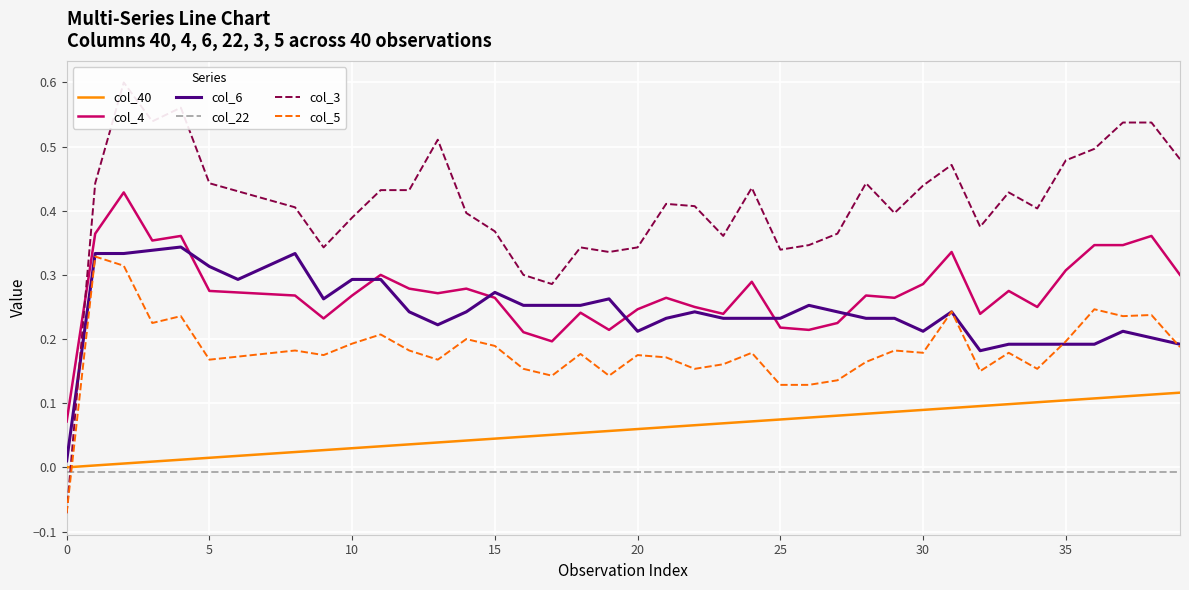

Which series changed the most between 26 and 28?

col_3